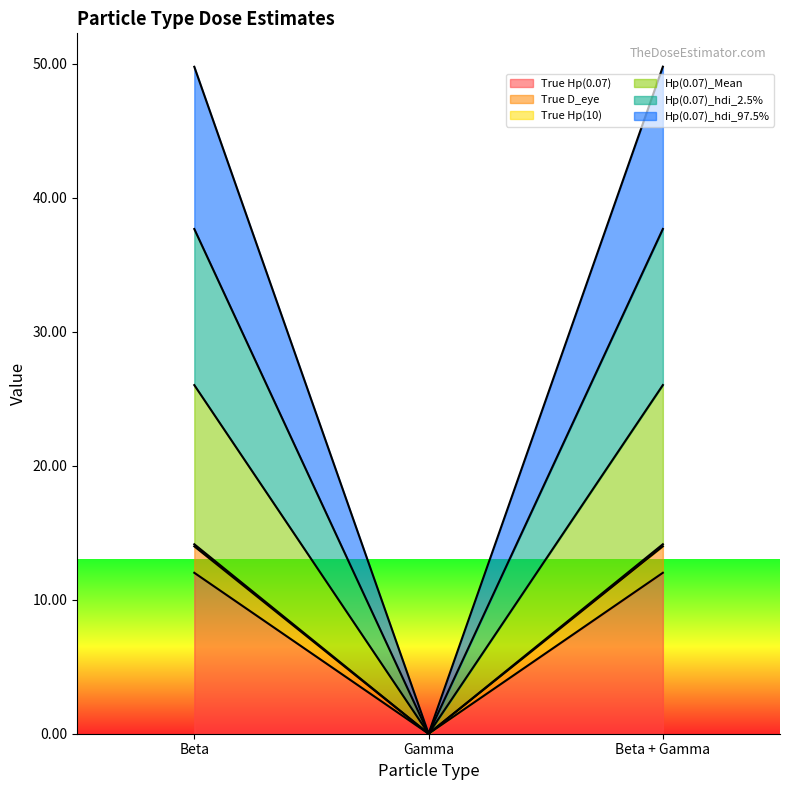

What are all the series names shown in the legend?

True Hp(0.07), True D_eye, True Hp(10), Hp(0.07)_Mean, Hp(0.07)_hdi_2.5%, Hp(0.07)_hdi_97.5%